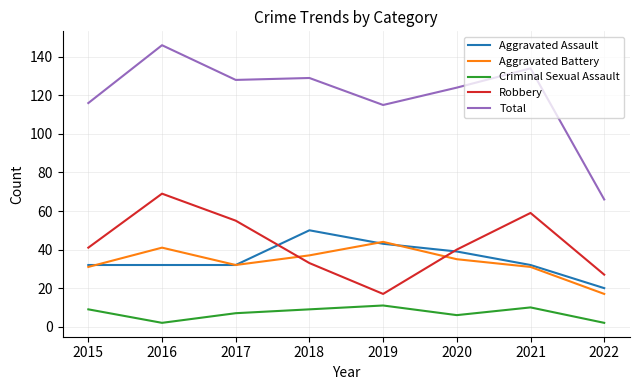

How many lines are shown in the chart?

5